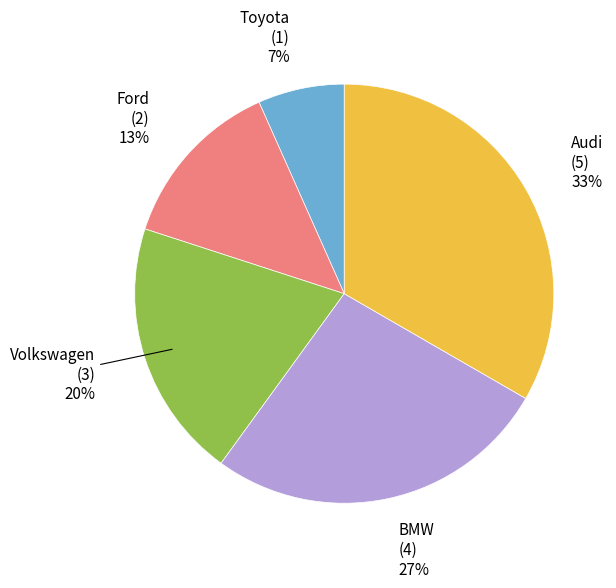

To the nearest percent, what is the average slice percentage?

20%